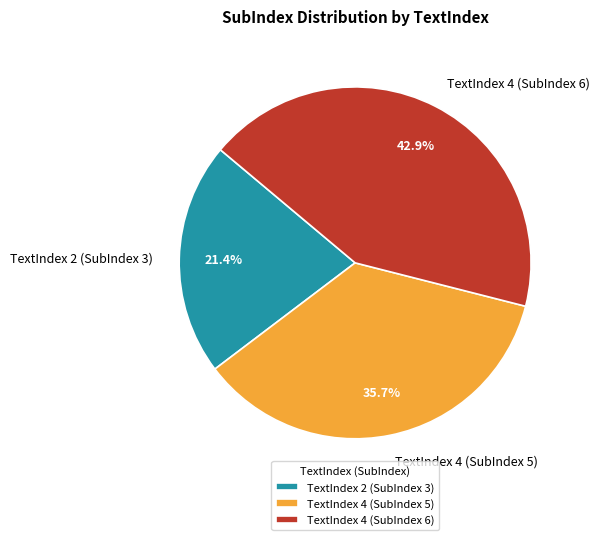

Rank the categories by value from lowest to highest.

TextIndex 2 (SubIndex 3), TextIndex 4 (SubIndex 5), TextIndex 4 (SubIndex 6)